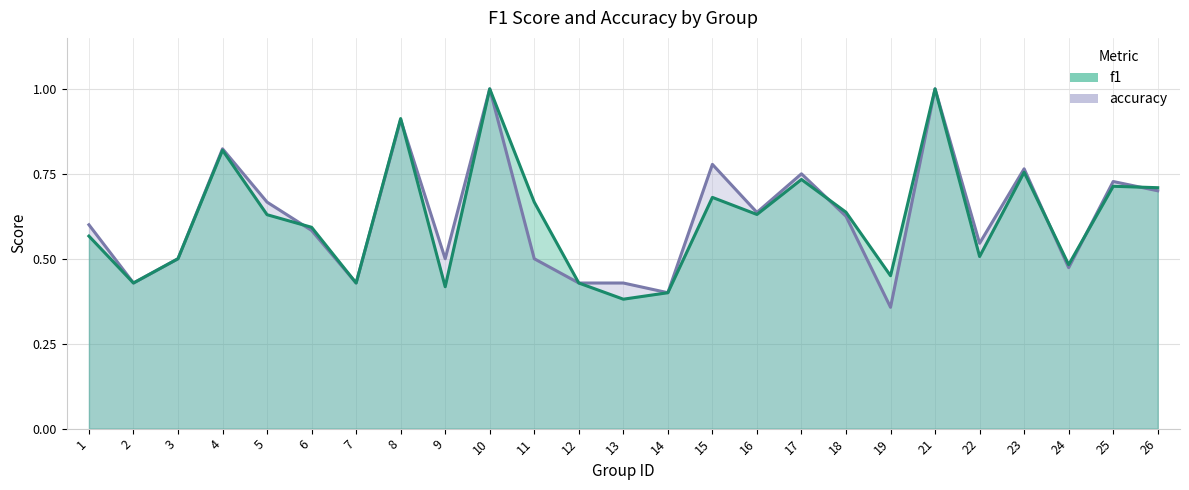

Between 12 and 9, which is larger?

12